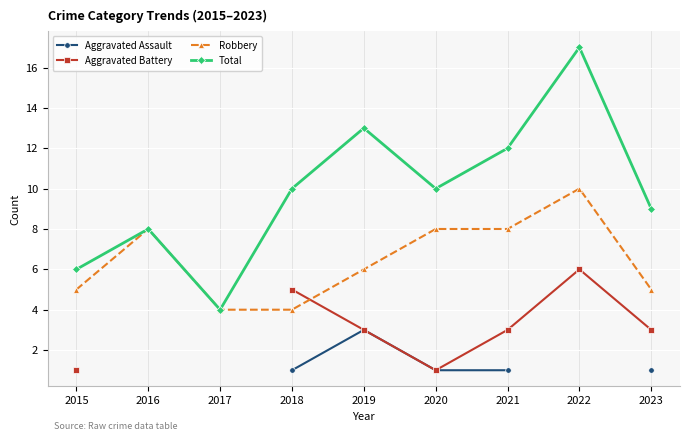

Which series changed the most between 2020 and 2023?

Robbery